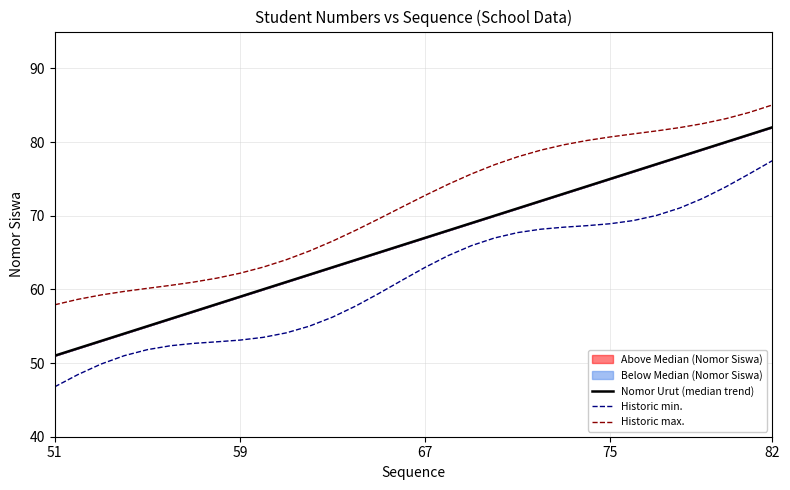

True or false: Historic max. has more than 1 points higher than both neighbors.

False